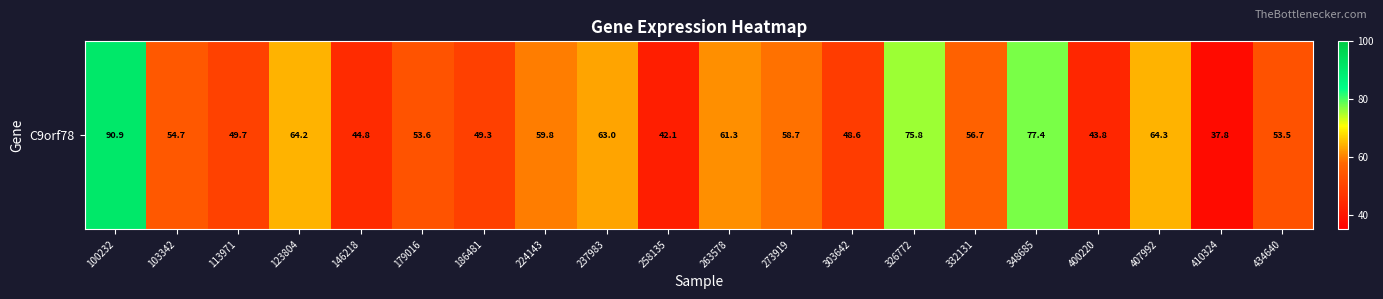

Where is the data nearest to the value 64?

123804